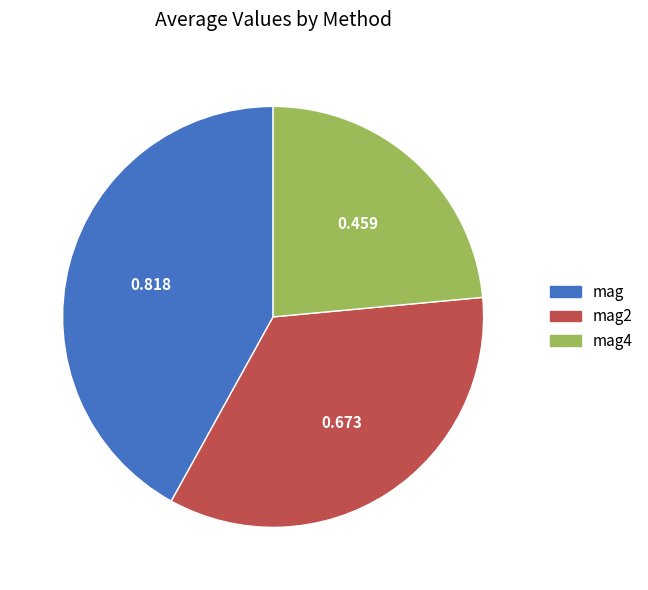

Is there any slice that represents more than half of the pie?

No